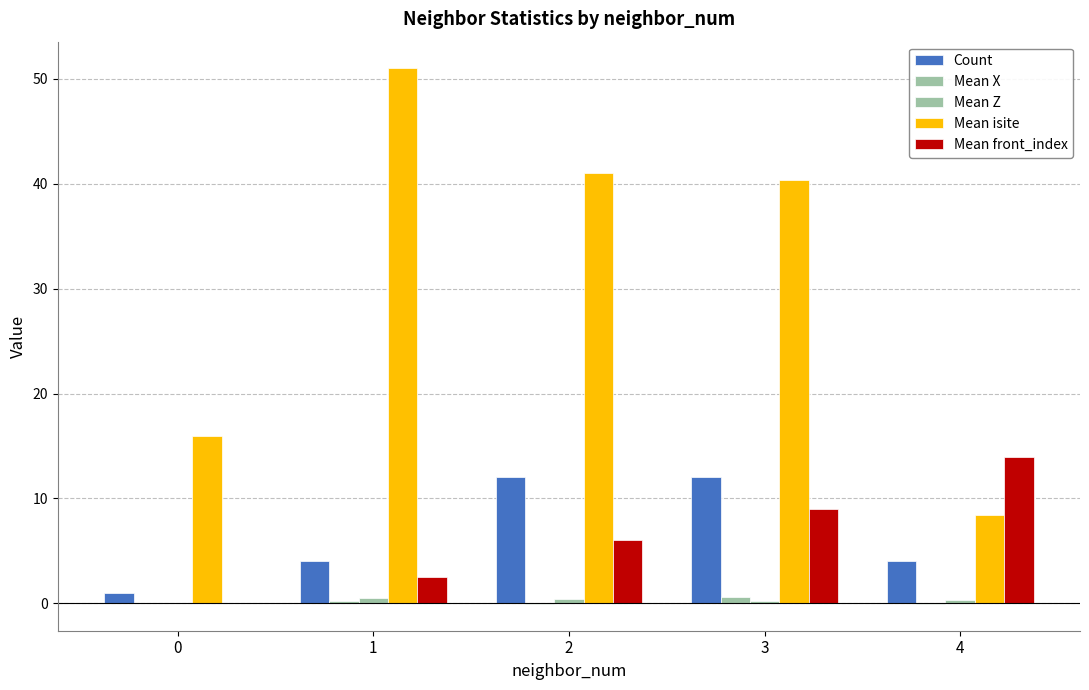

True or false: Mean front_index has a value of 6.5 at 0.

False